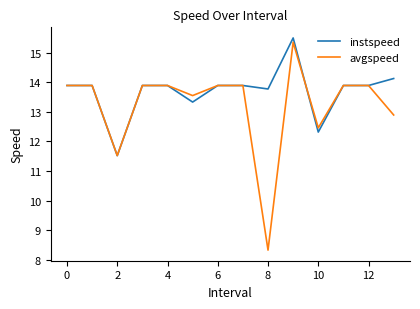

How many series are shown in this chart?

2